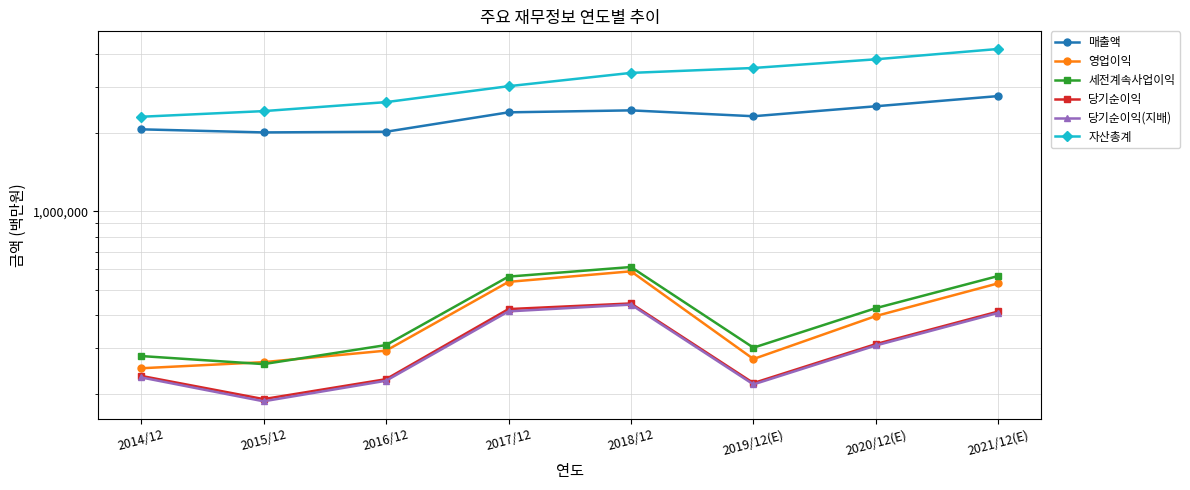

Which series has the largest range (max minus min)?

자산총계